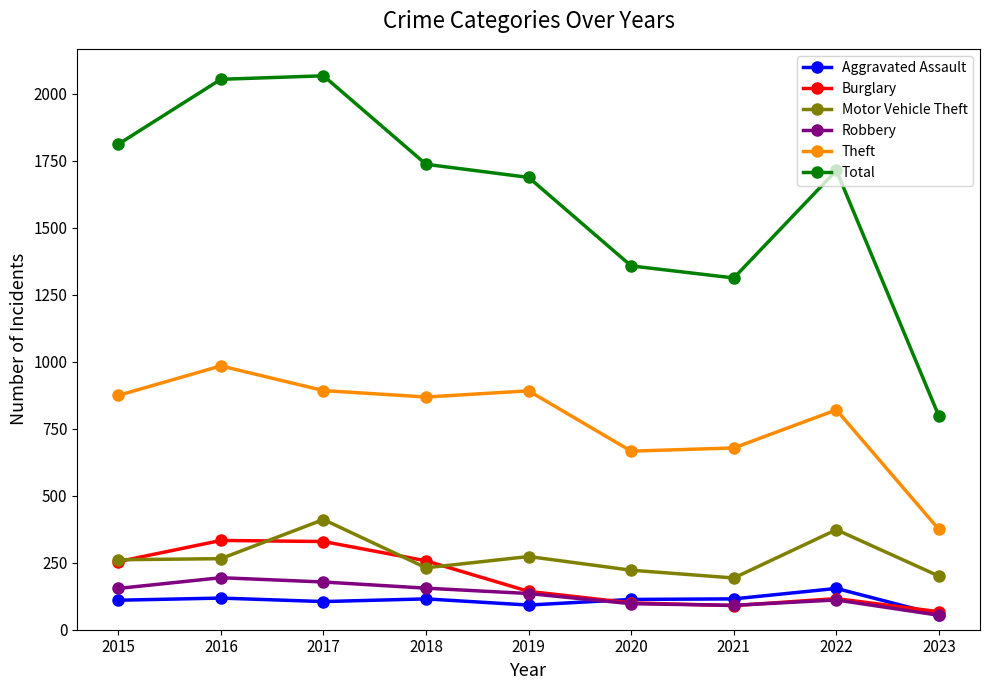

What is the difference between the maximum and second lowest values in the Burglary series?

243